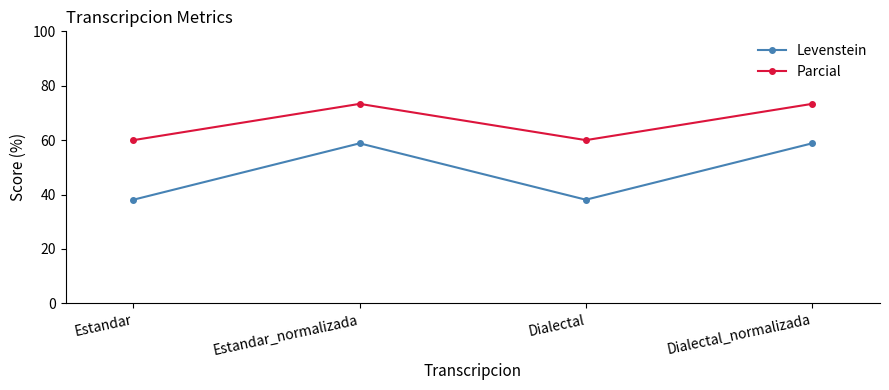

What is the spread (max minus min) of values at Estandar_normalizada?

14.5